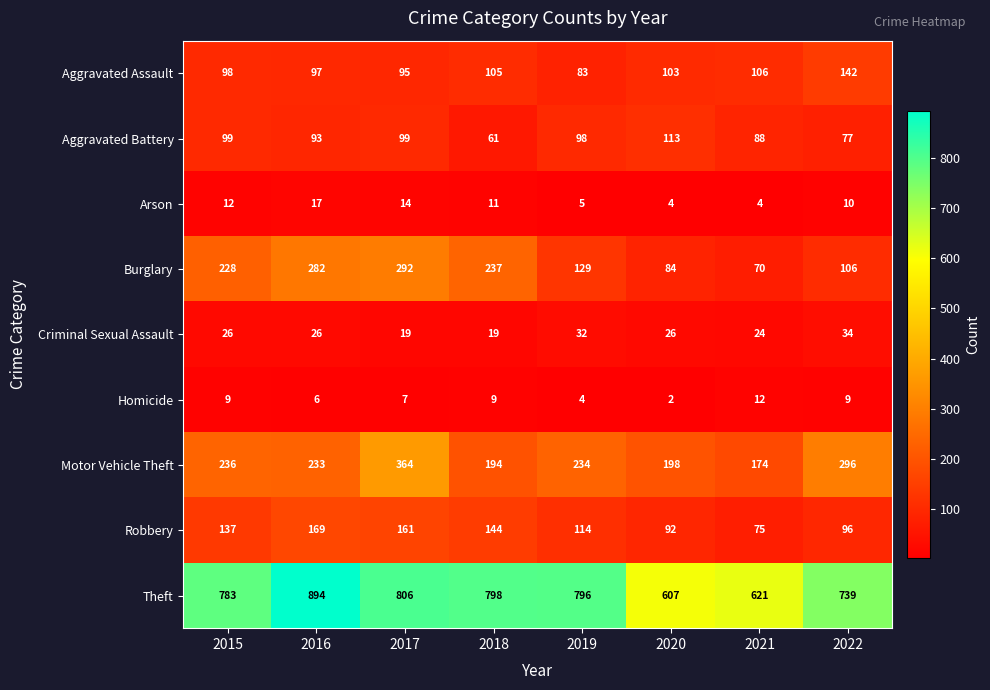

List the series in order of their peak value, highest first.

Theft, Motor Vehicle Theft, Burglary, Robbery, Aggravated Assault, Aggravated Battery, Criminal Sexual Assault, Arson, Homicide